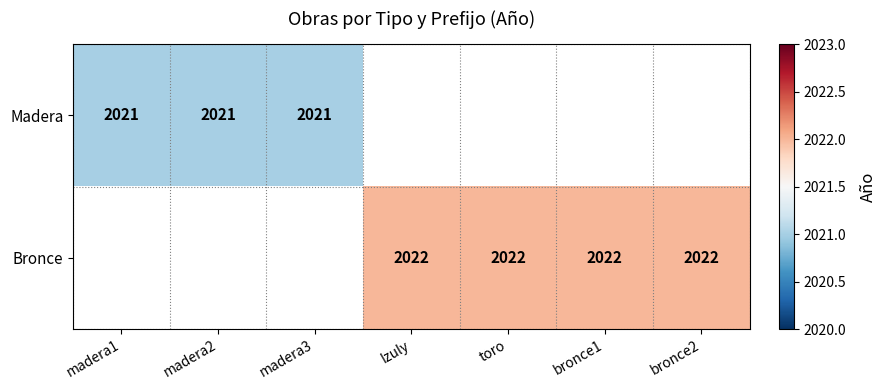

Is it true that Bronce equals 2022 at bronce1?

True